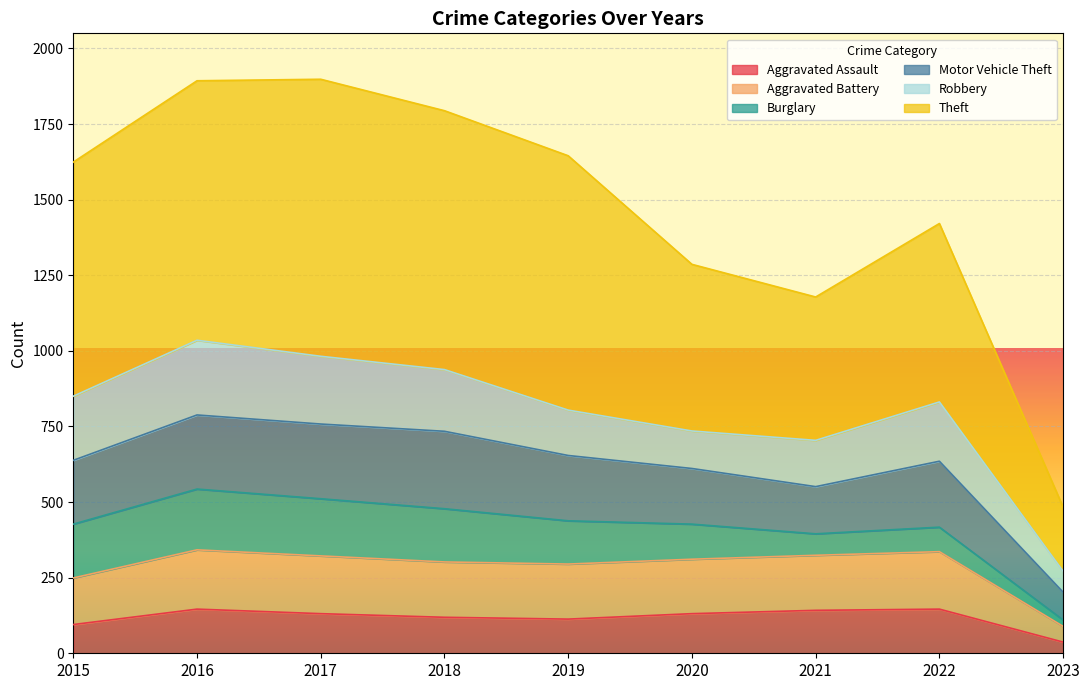

What is the total value across all series at 2022?

1421